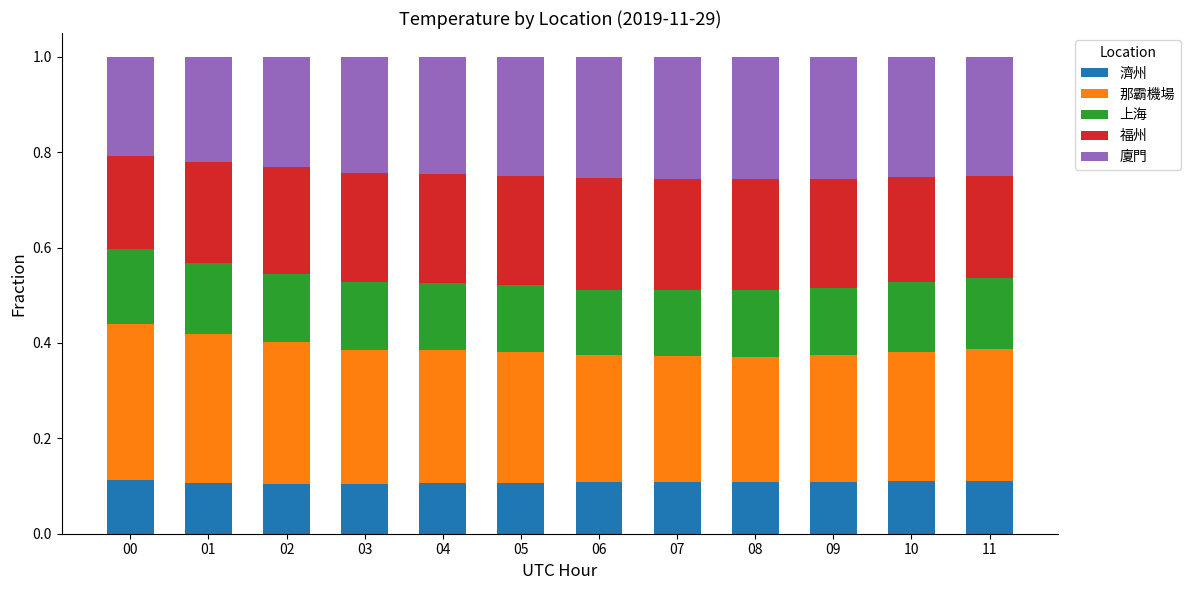

What is the total value across all series at 01?

1.0